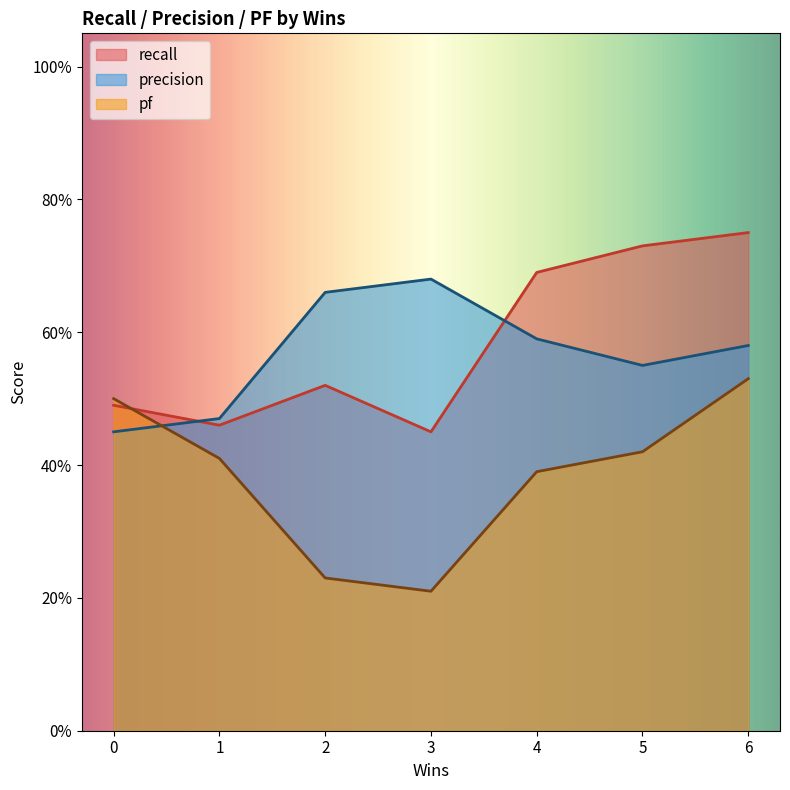

Which has a higher value, 2 or 3?

2